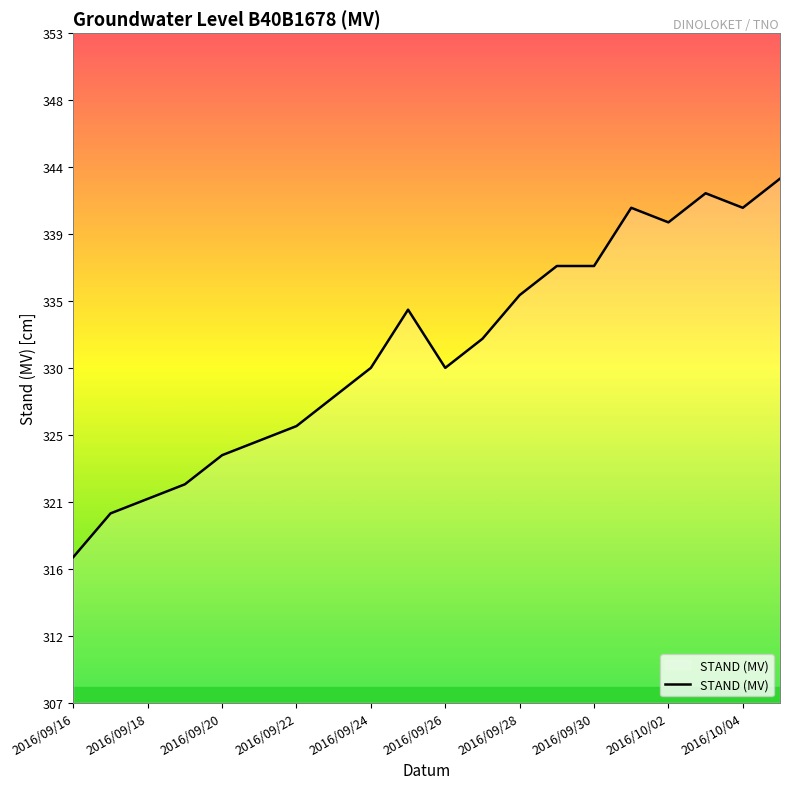

What is the minimum value shown in the chart?

317